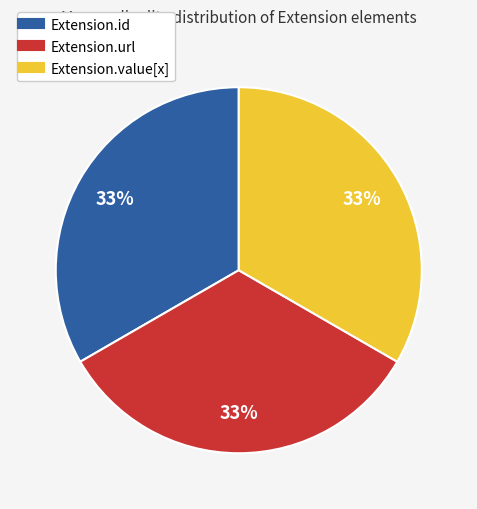

Is there a majority slice in this chart?

No